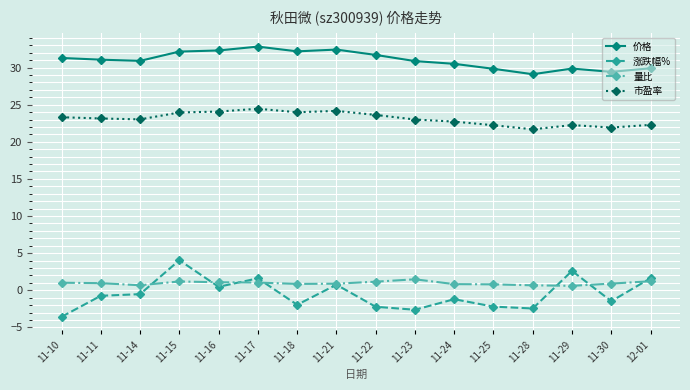

True or false: 价格 has more than 0 points higher than both neighbors.

True